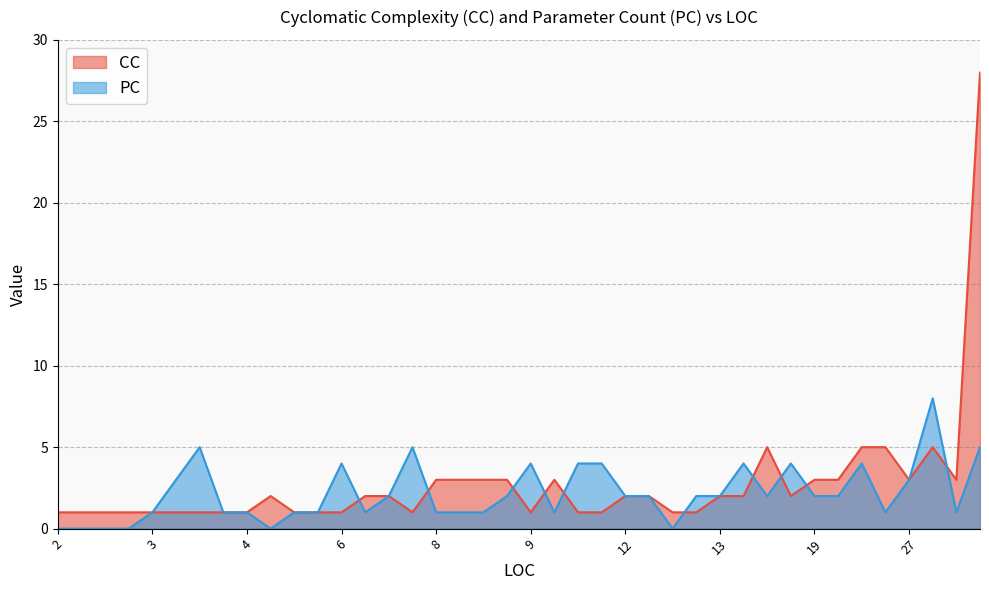

What is the label of the 32nd point from the left?

3